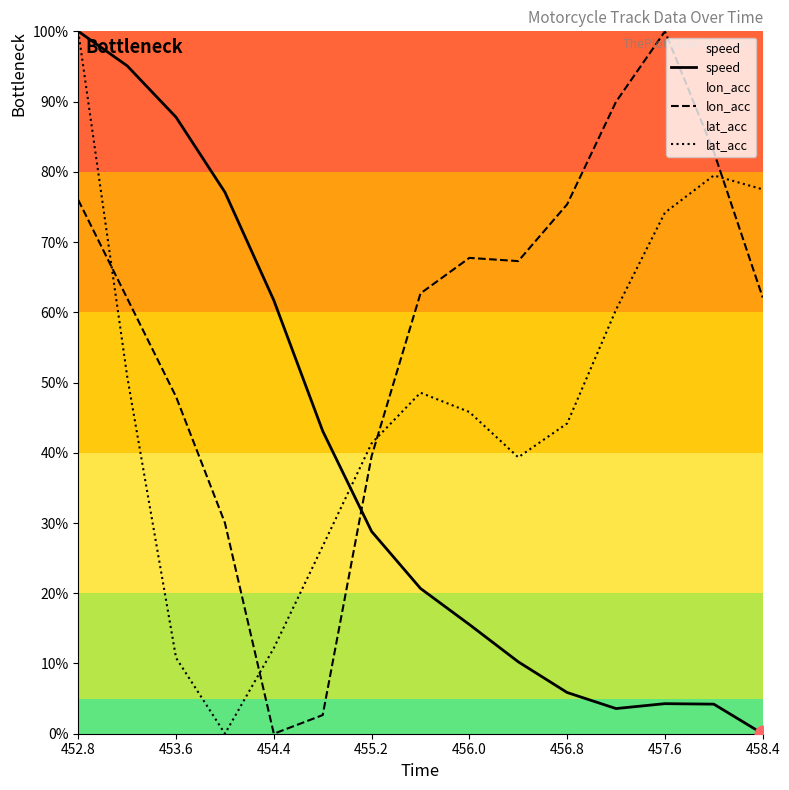

List the series in order of their overall mean, lowest first.

speed, lat_acc, lon_acc